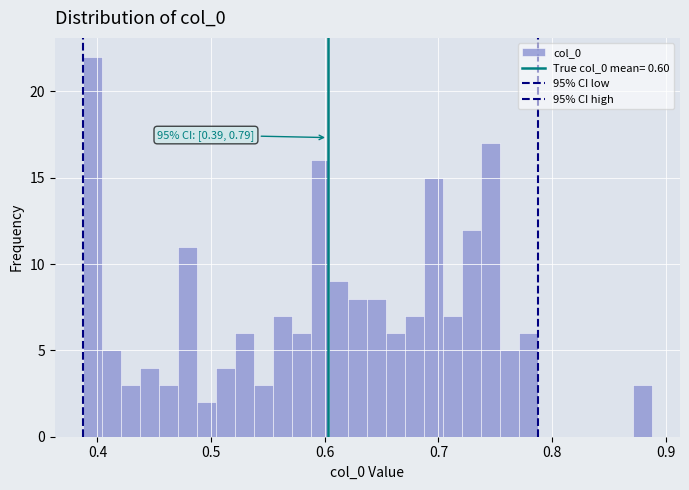

Around what value on the x-axis is the tallest bar? Give the approximate position of its centre, as read against the axis.

0.40